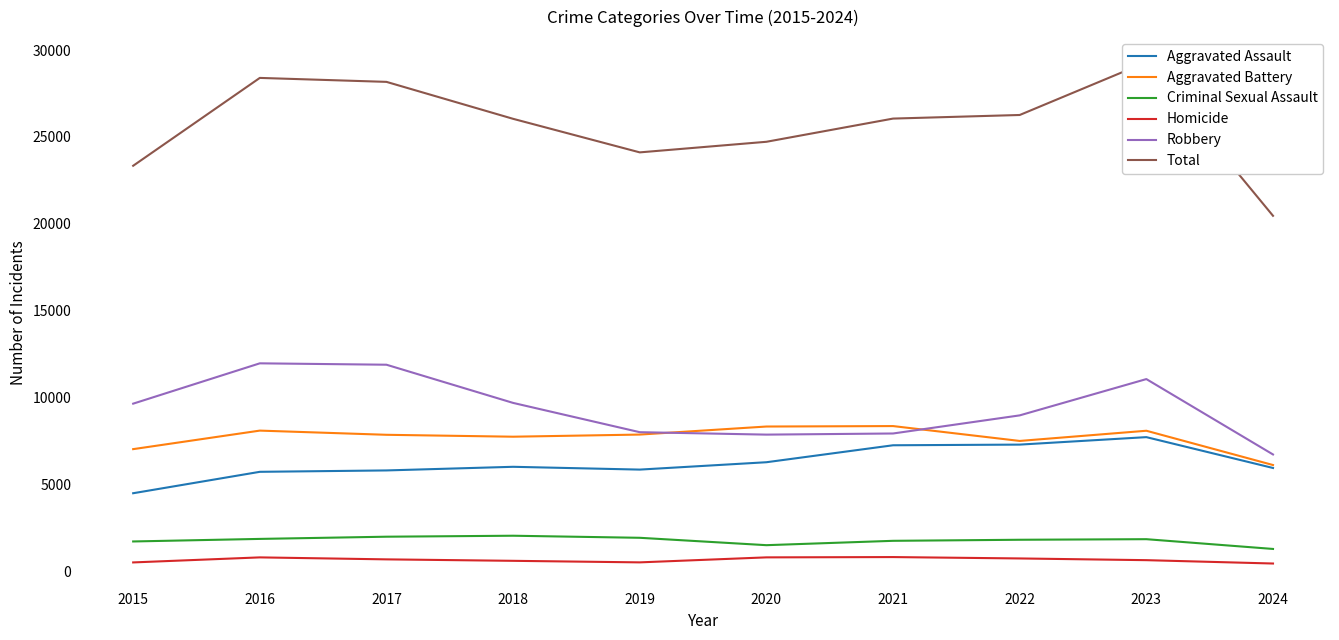

True or false: Aggravated Battery and Criminal Sexual Assault cross at least once.

False